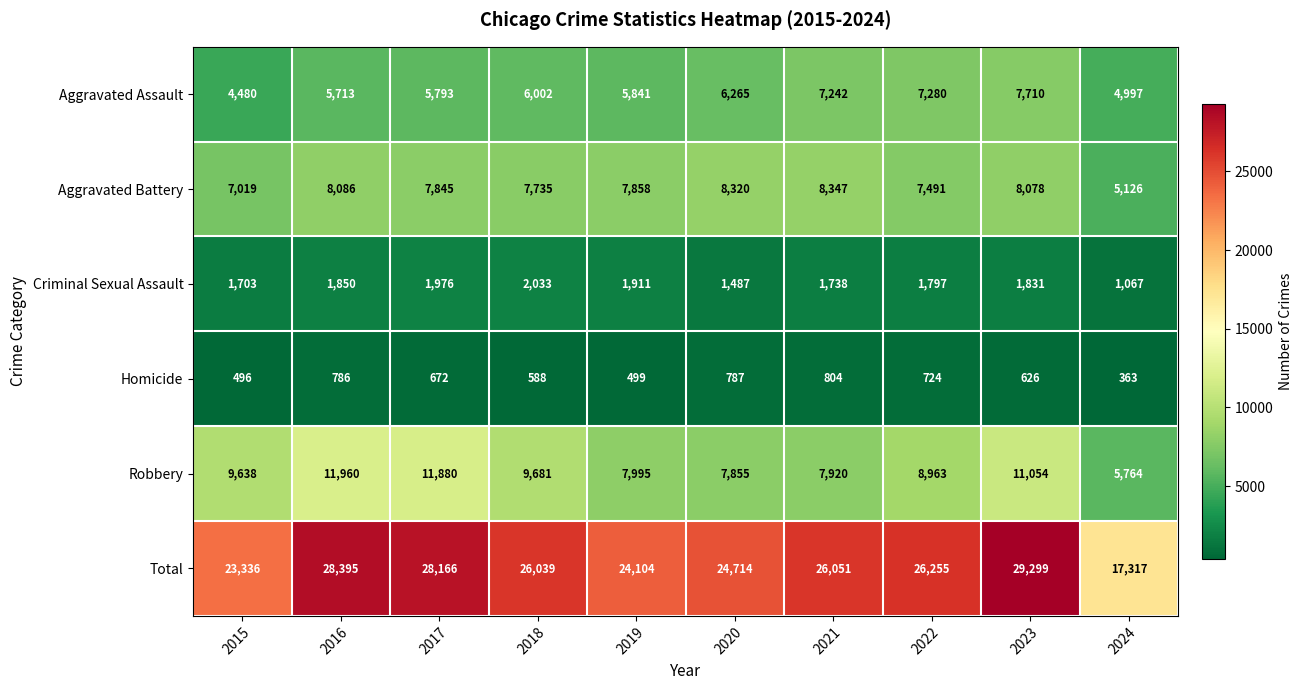

Count the number of categories in the chart.

10